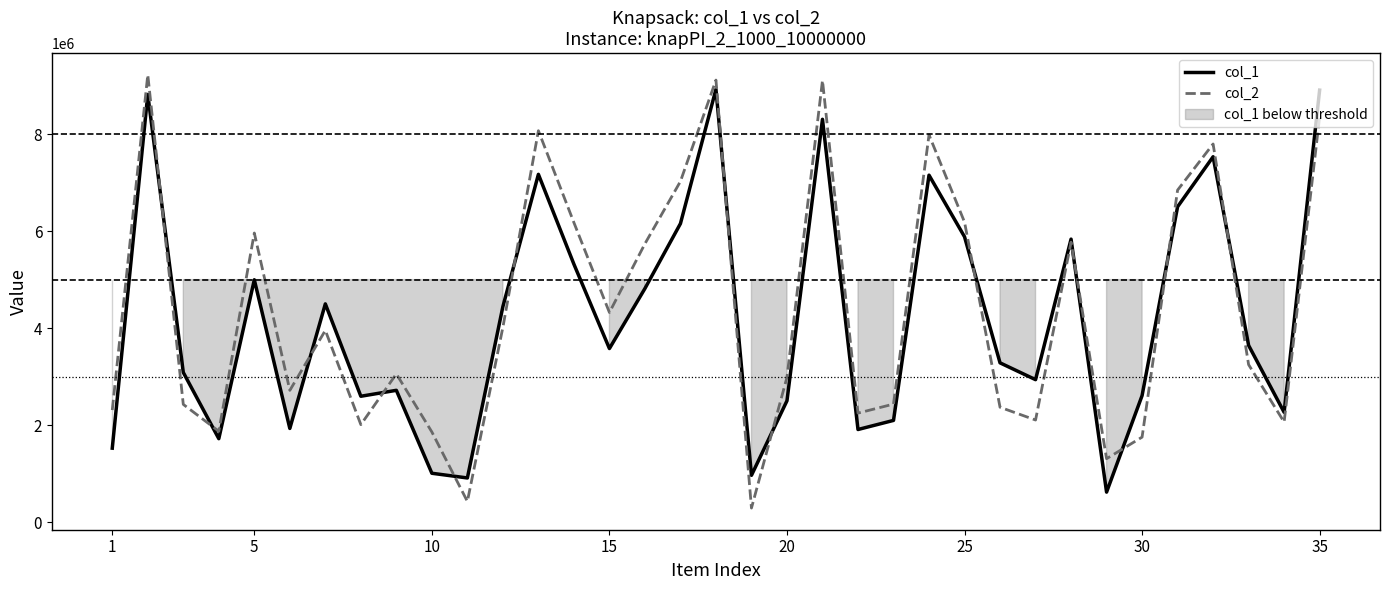

How many lines are shown in the chart?

2